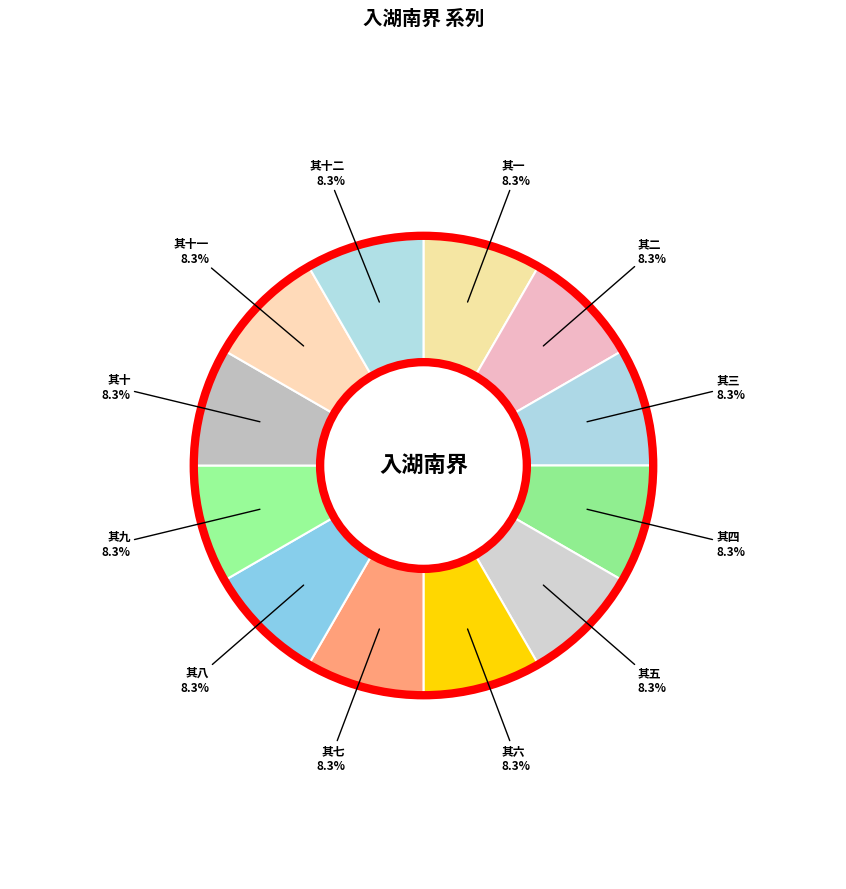

How many segments does this pie chart have?

12